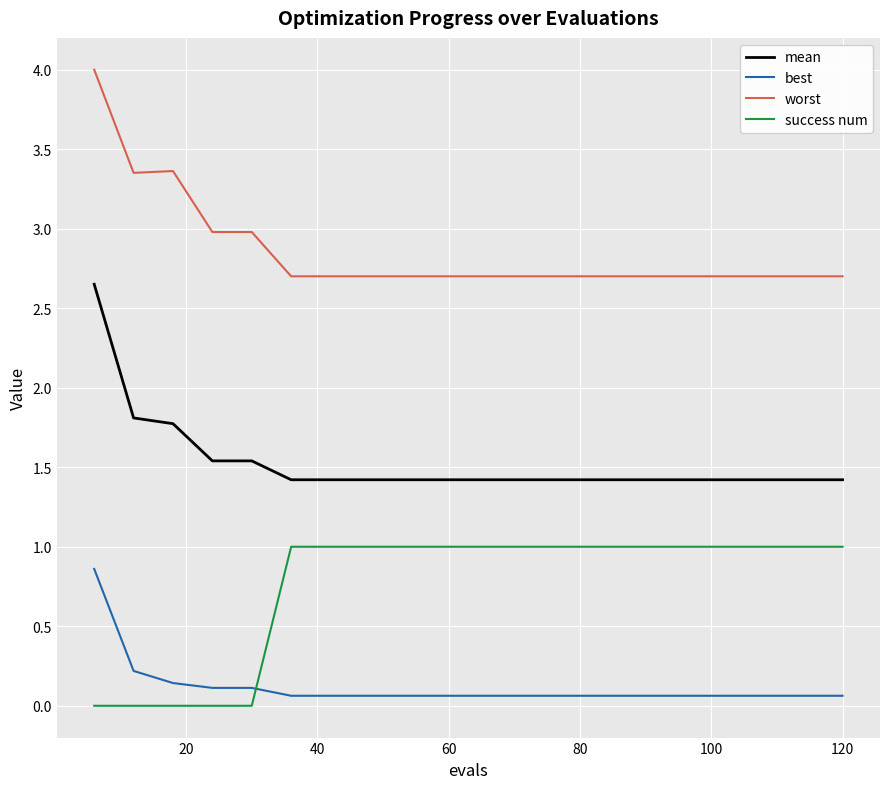

Which series has the largest total across all categories?

worst